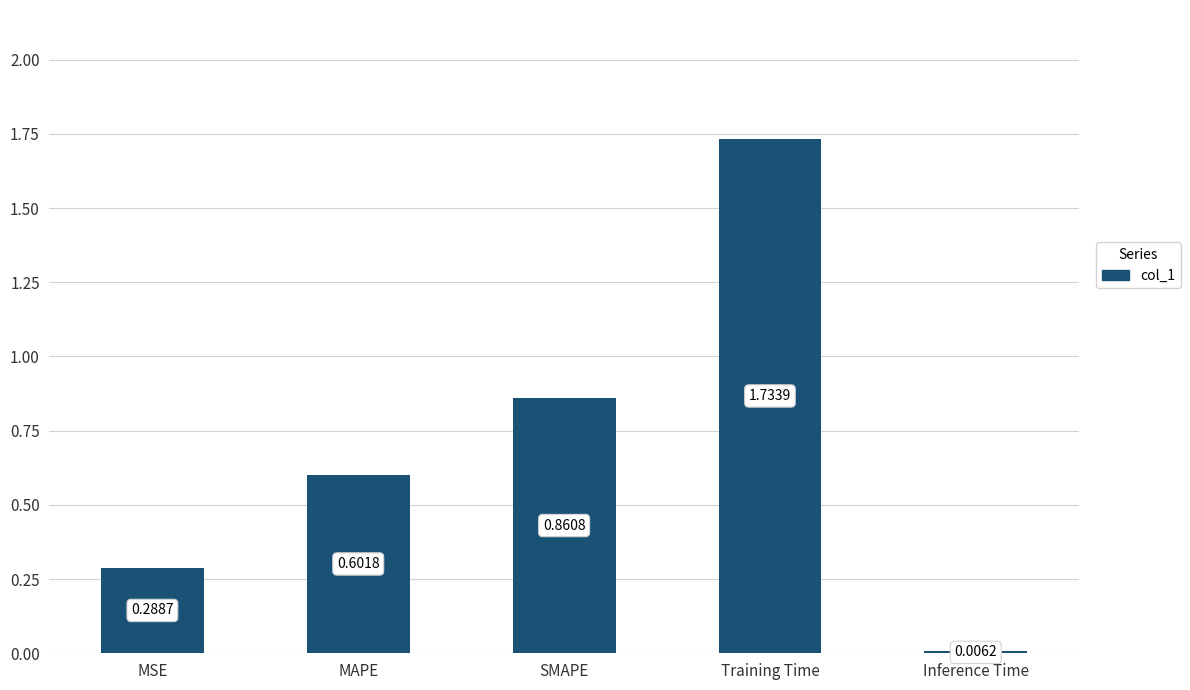

At which category does the chart reach its peak across all series?

Training Time